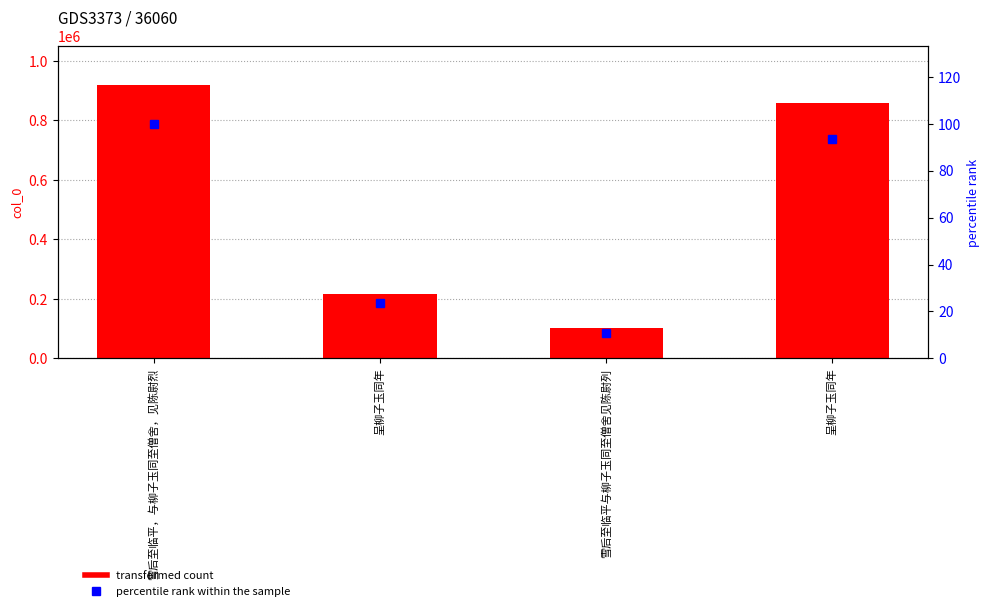

Which series has the largest total across all categories?

col_0